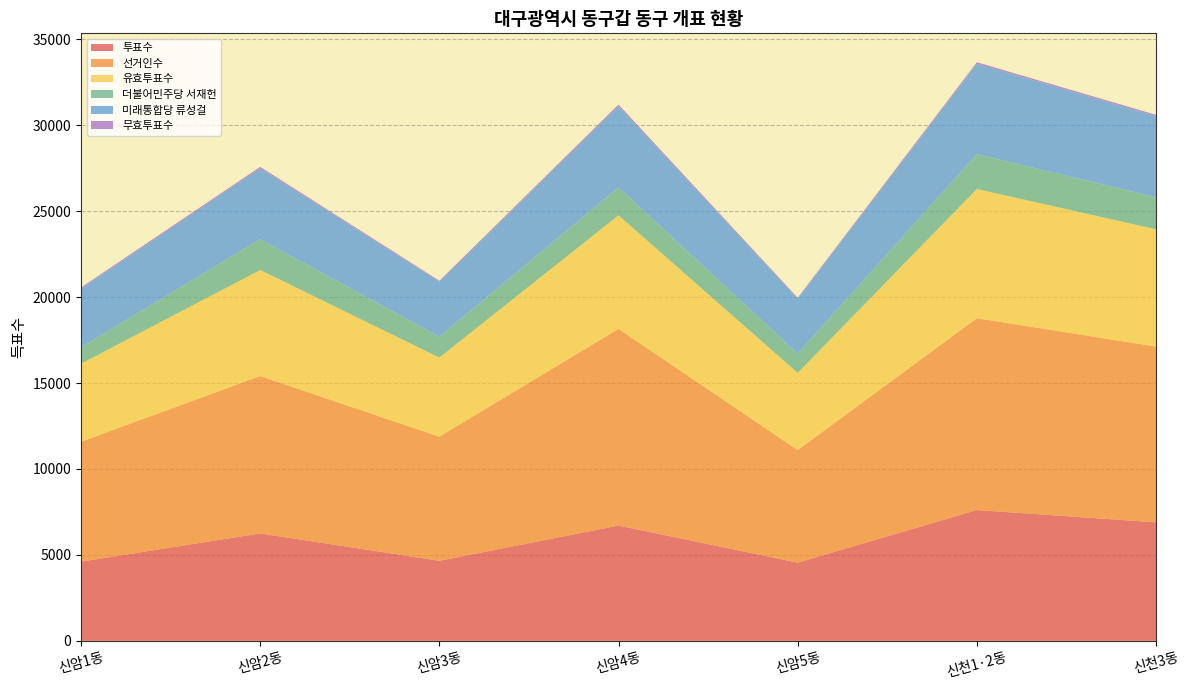

Reading left to right, list all the values displayed in this chart.

투표수: 4607	6251	4659	6708	4550	7611	6897
선거인수: 6982	9157	7222	11447	6550	11161	10228
유효투표수: 4538	6171	4603	6608	4495	7522	6823
더불어민주당 서재헌: 955	1794	1217	1623	1124	2030	1866
미래통합당 류성걸: 3408	4129	3197	4721	3189	5256	4720
무효투표수: 69	80	56	100	55	89	74